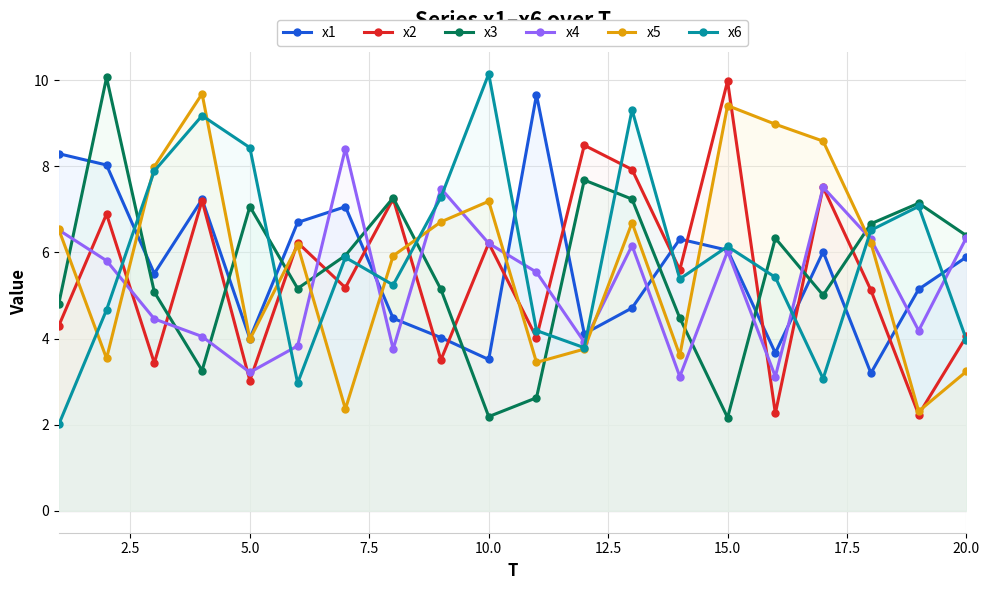

What is the maximum value shown in the chart?

10.1